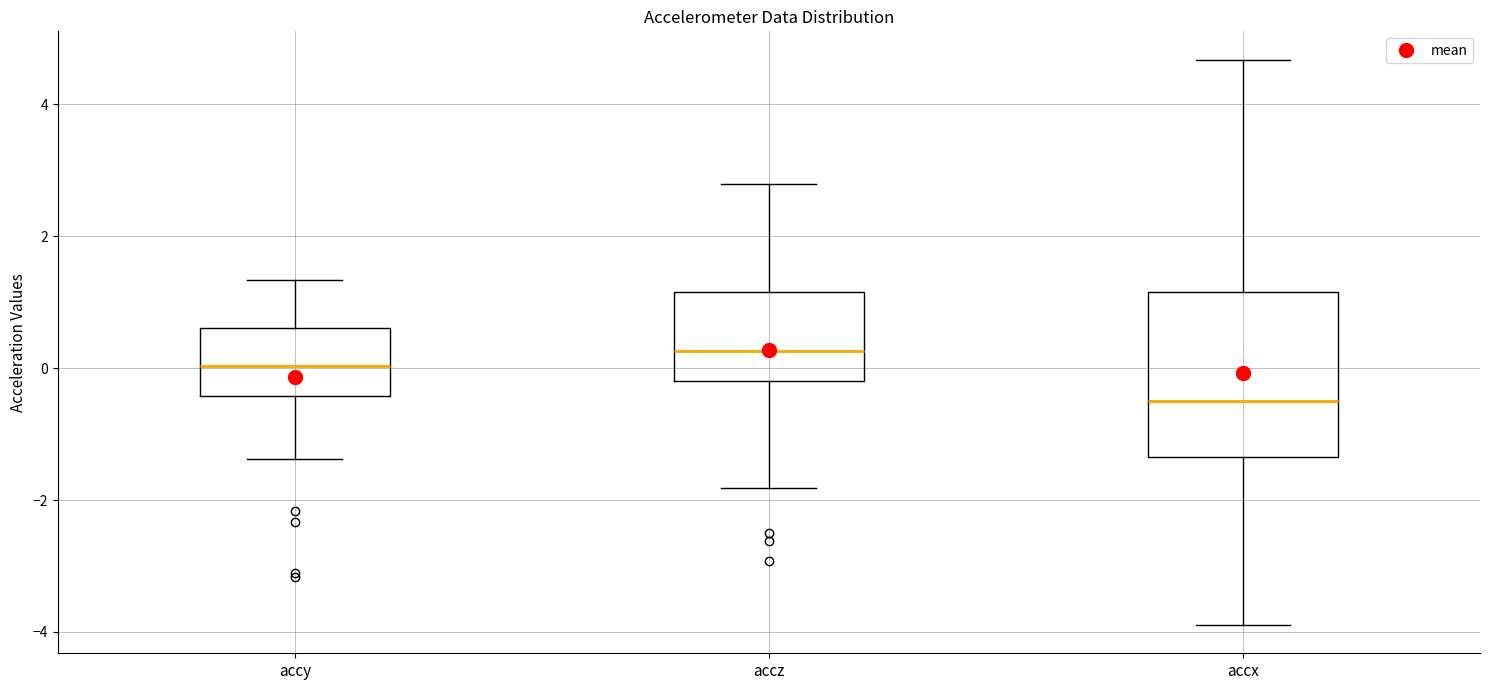

Comparing the boxes themselves (not the whiskers), which one is the tallest?

accx